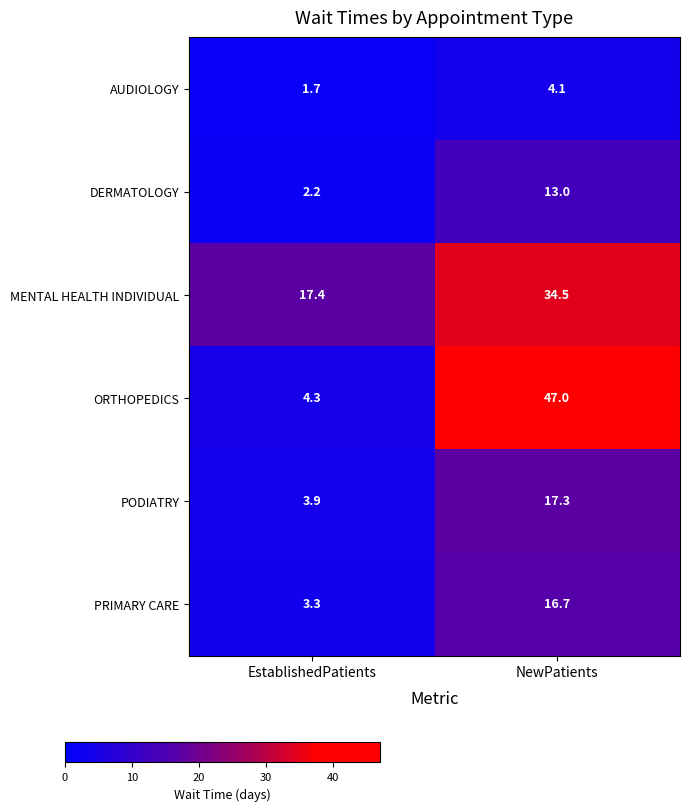

What is the smallest value displayed?

1.7